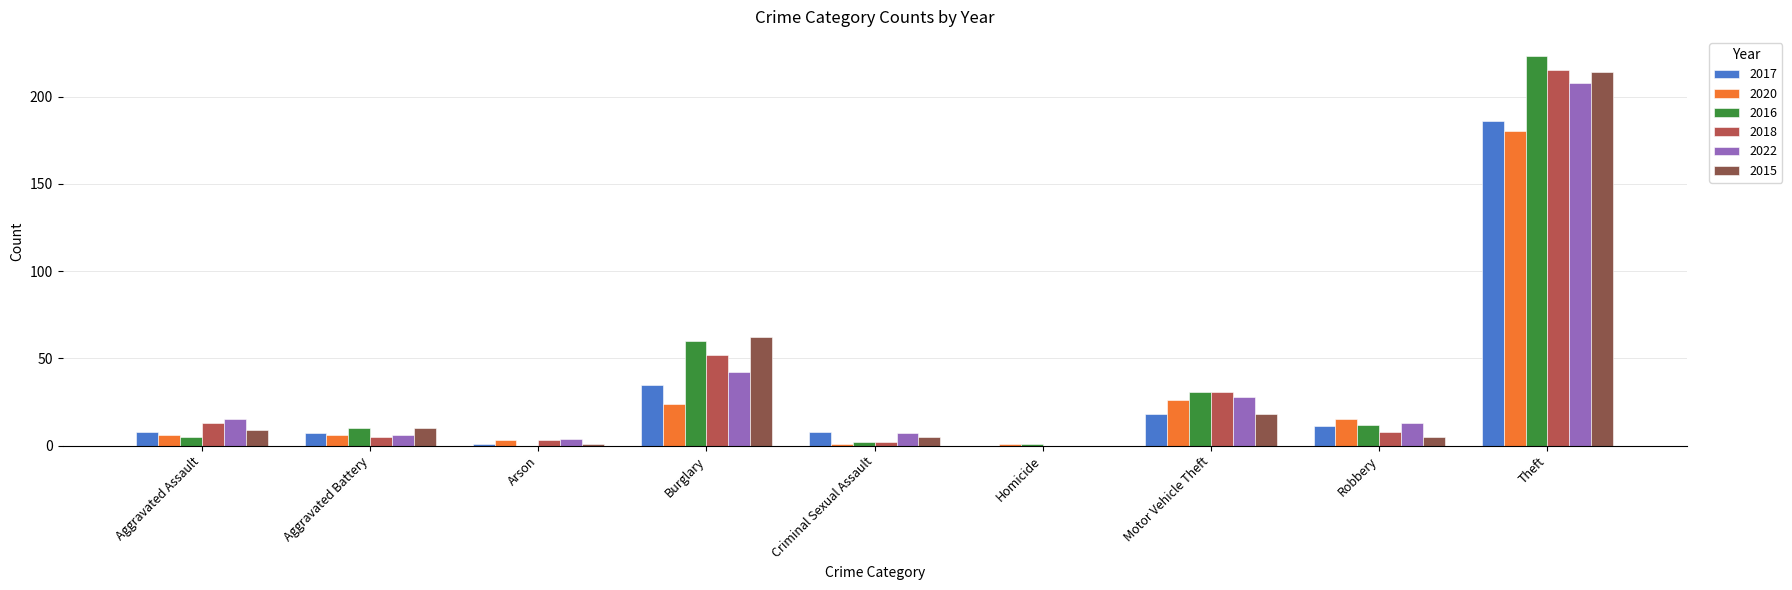

What are all the series names shown in the legend?

2017, 2020, 2016, 2018, 2022, 2015